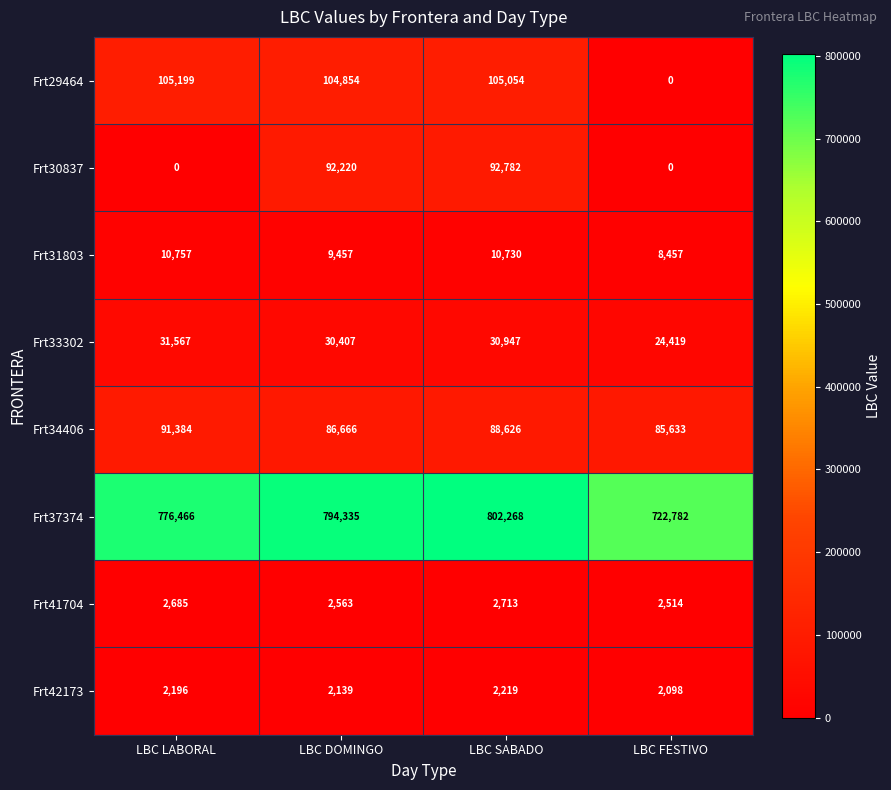

At which category is the sum across all series the highest?

LBC SABADO